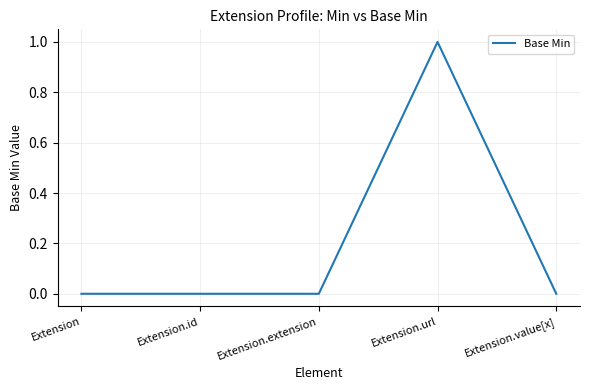

The chart shows a value of 0 at Extension.extension. True or false?

True